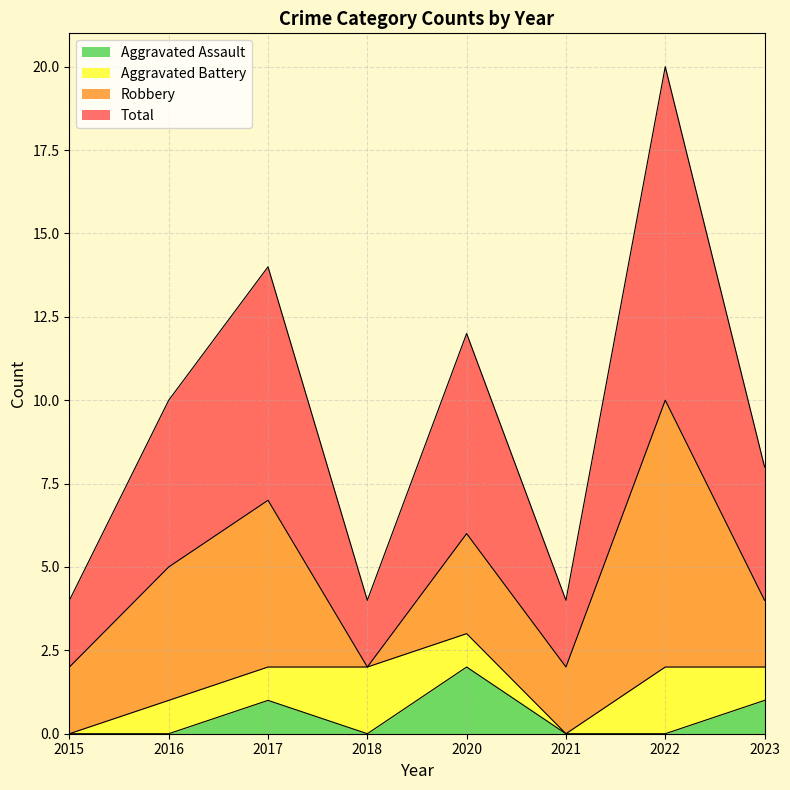

The value of Aggravated Assault at 2021 is 0. True or false?

True